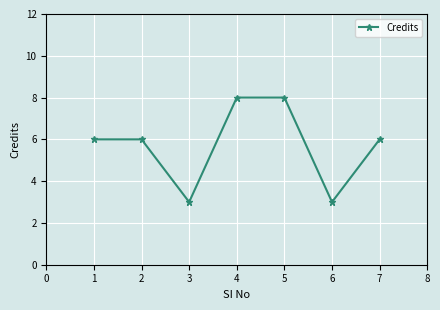

Reading left to right, what are all the values shown in this chart?

6	6	3	8	8	3	6